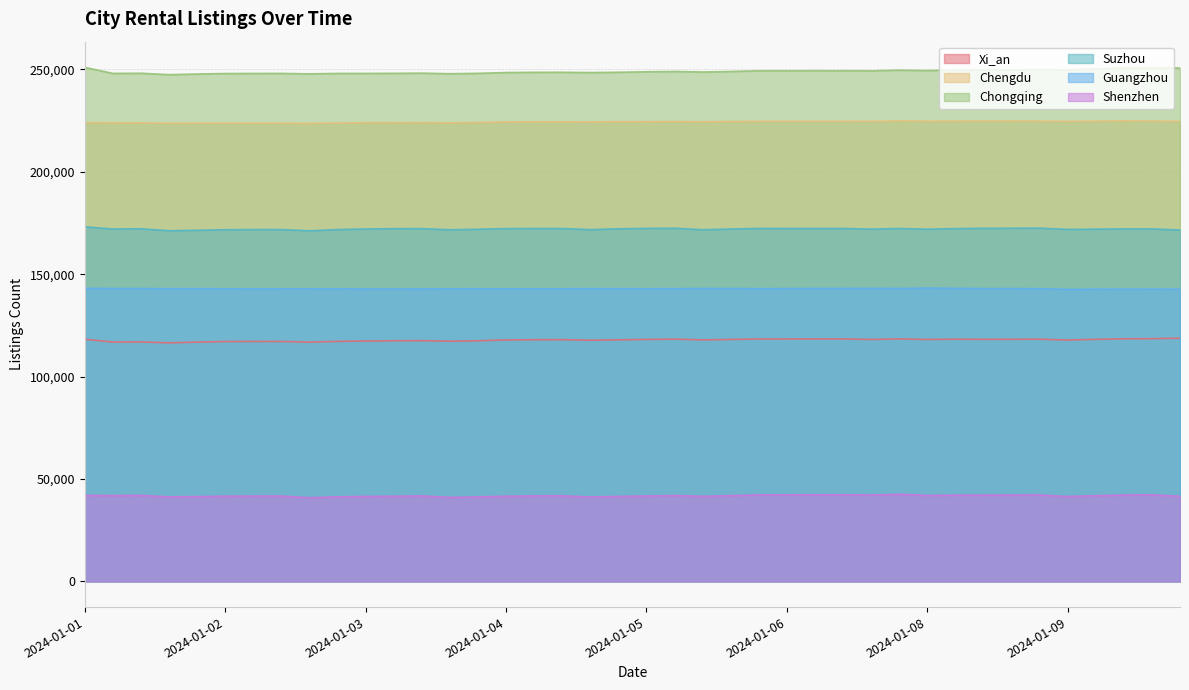

What is the spread (max minus min) of values at 2024-01-09?

208348